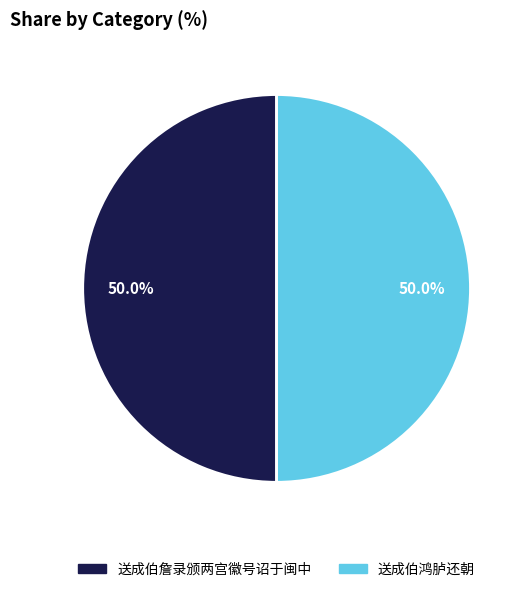

What is the ratio of the value at 送成伯詹录颁两宫徽号诏于闽中 to the value at 送成伯鸿胪还朝?

1.0